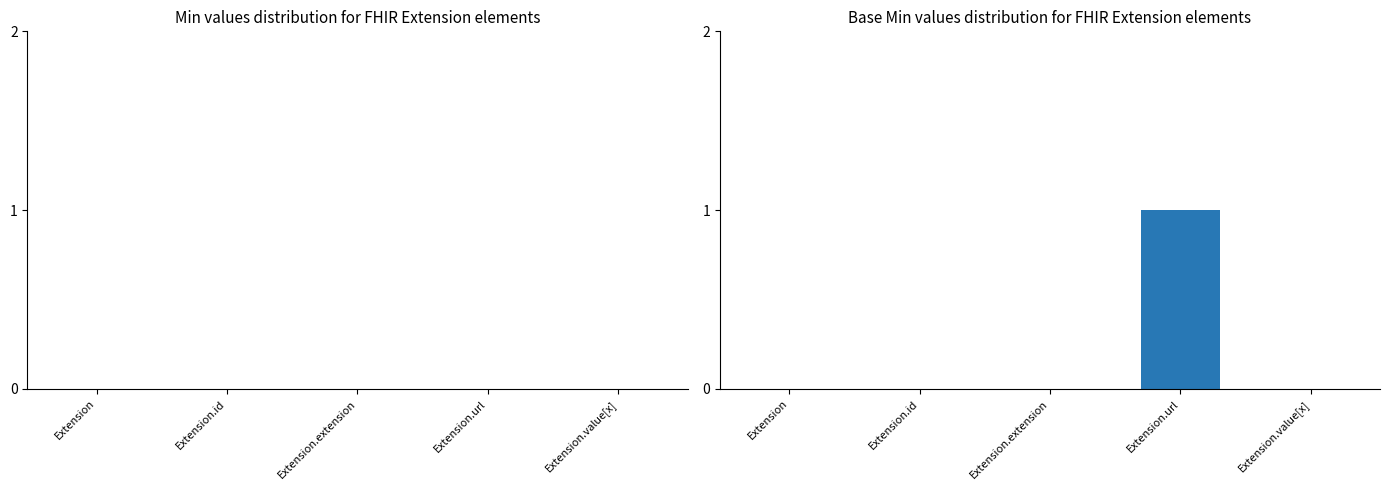

Which label corresponds to the largest value in the chart?

Extension.url